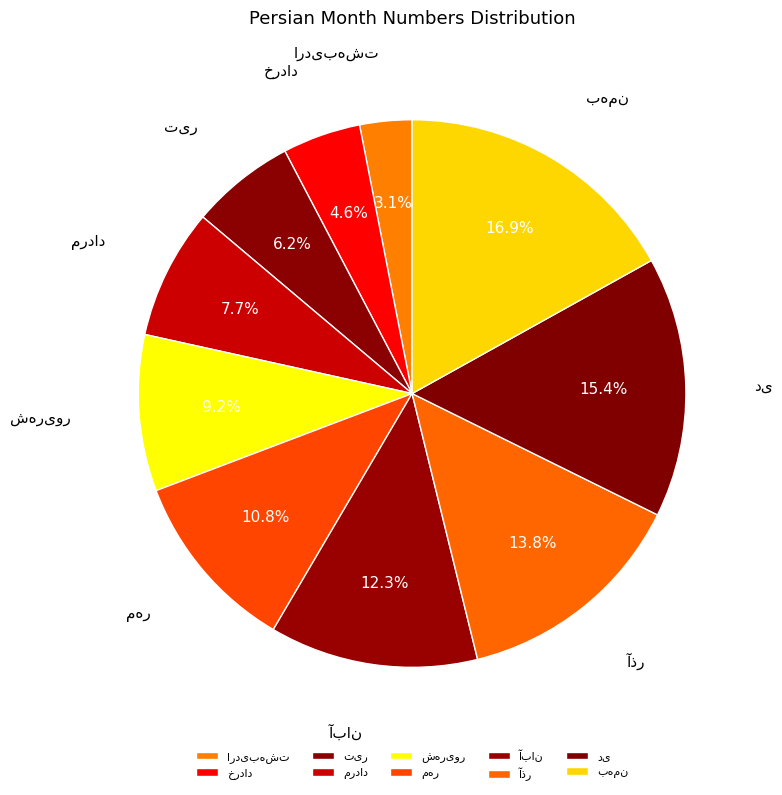

Is there a majority slice in this chart?

No